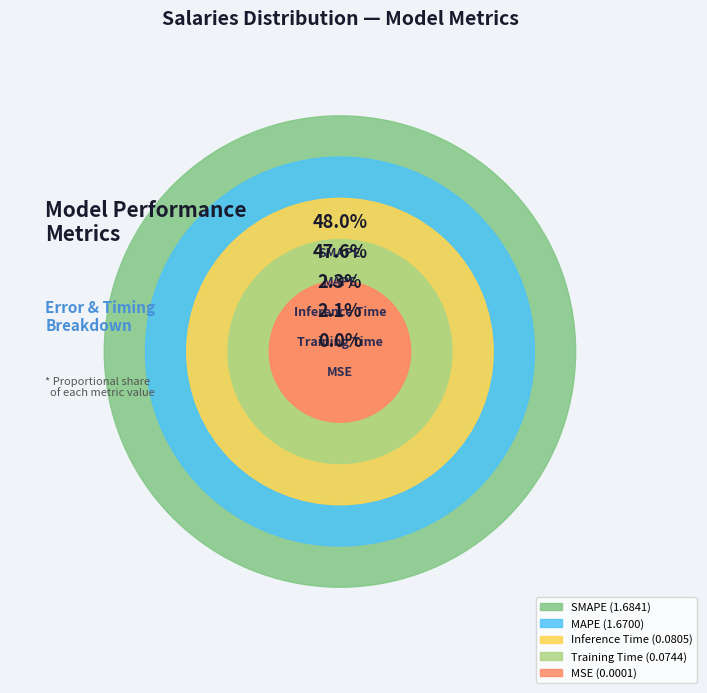

To the nearest percent, what portion does MAPE represent?

48%